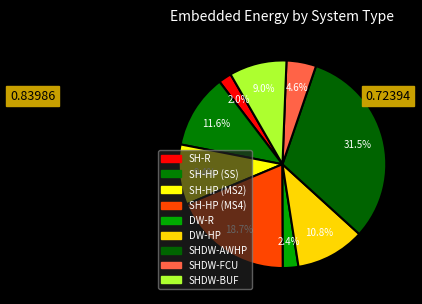

The SH-HP (MS2) slice represents 18% of the pie. True or false?

False